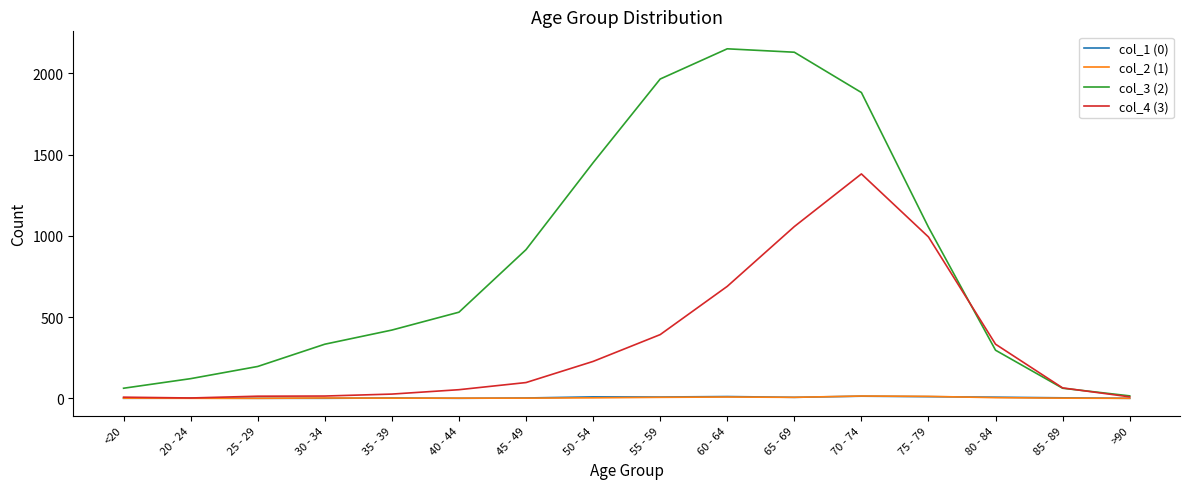

What is the approximate value of col_4 (3) at 45 - 49, to the nearest 10?

100